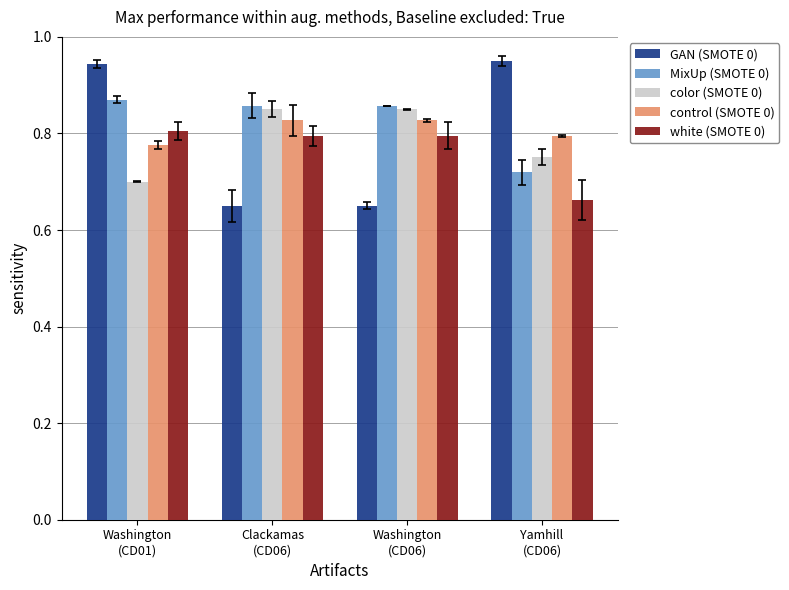

How many bars are there in each group?

5